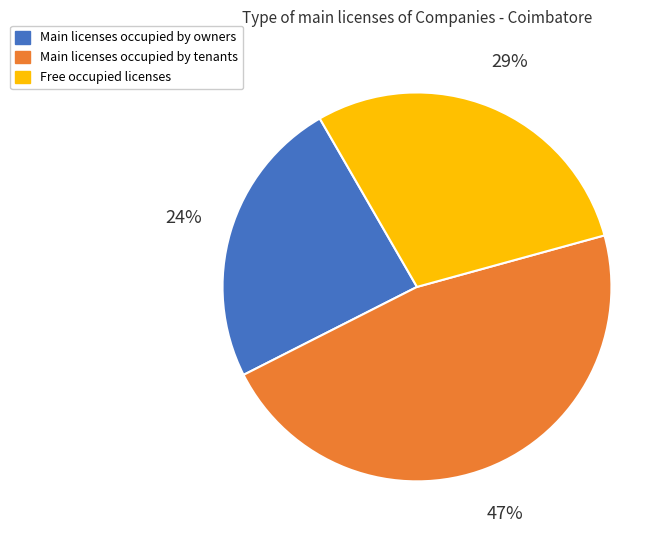

Combined, do Main licenses occupied by tenants and Main licenses occupied by owners account for over 50%?

Yes